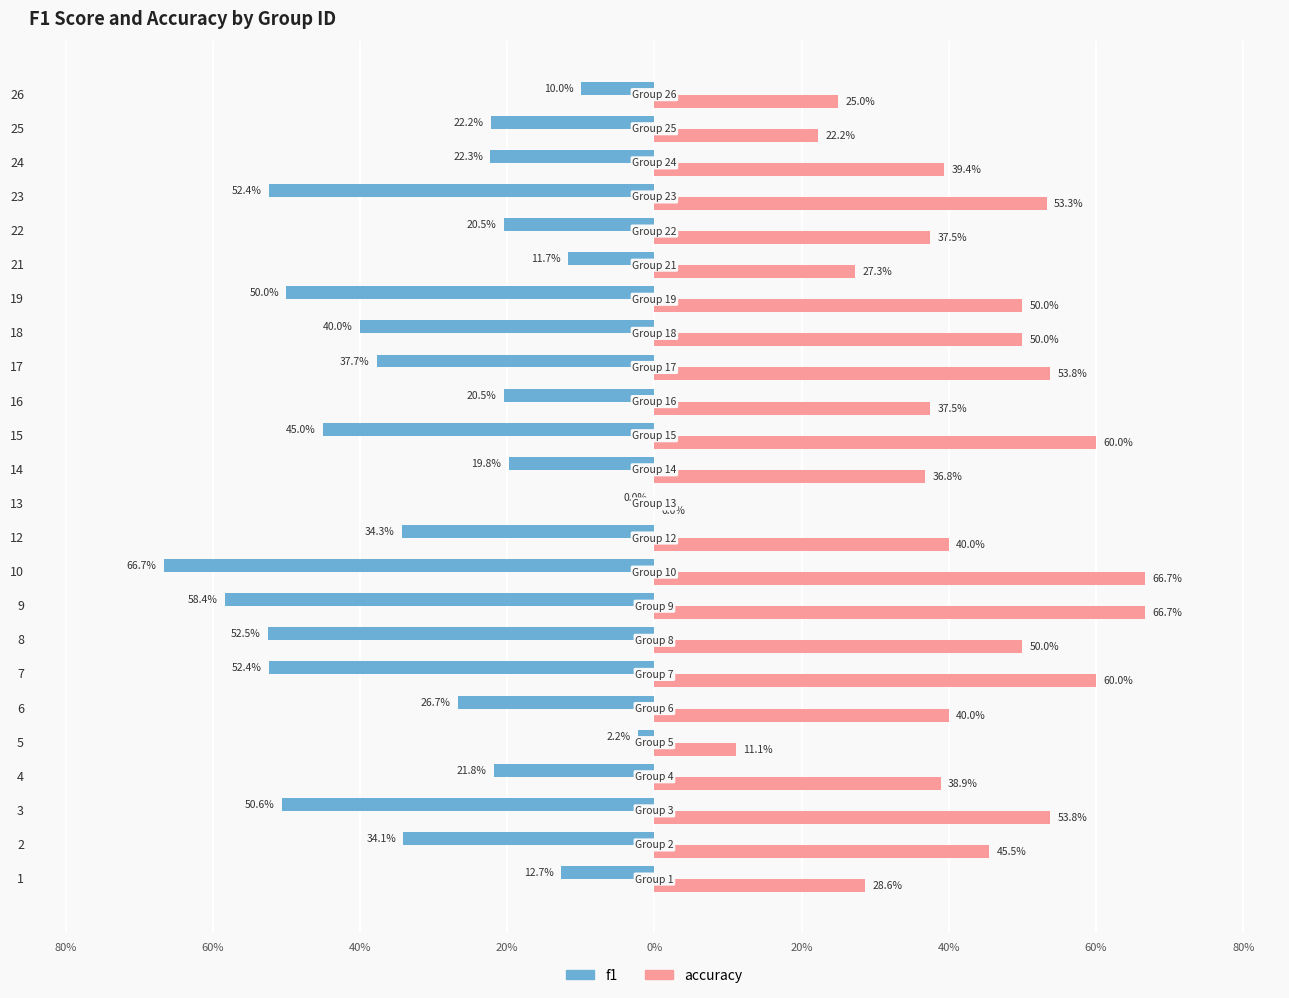

What is the difference between the maximum and minimum values in the f1 series?

0.7